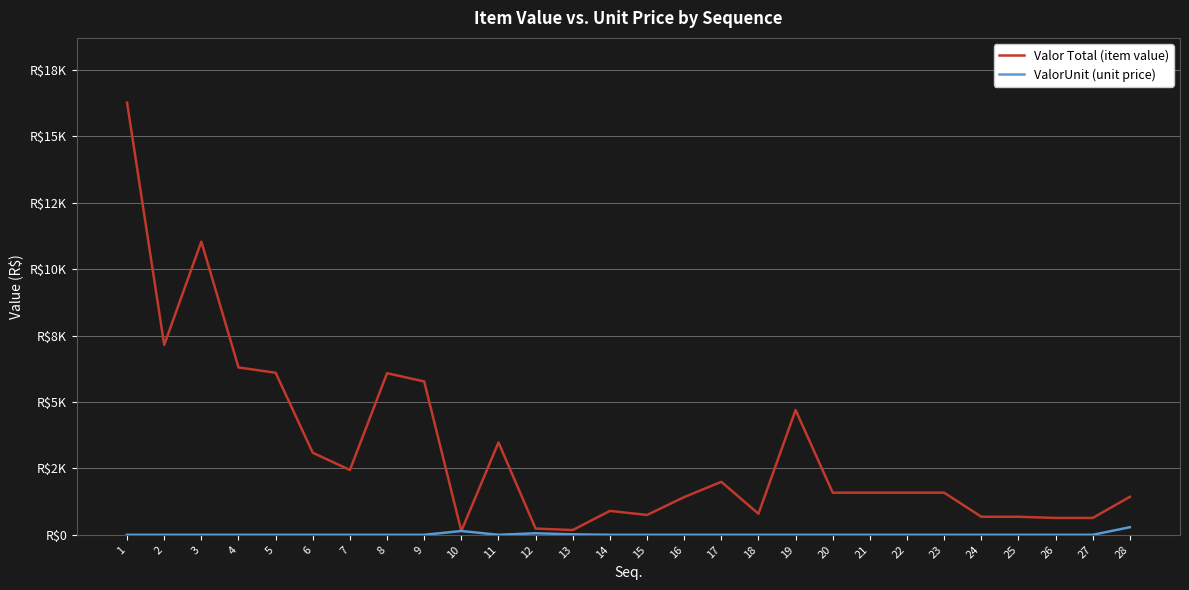

At which category is the sum across all series the highest?

1